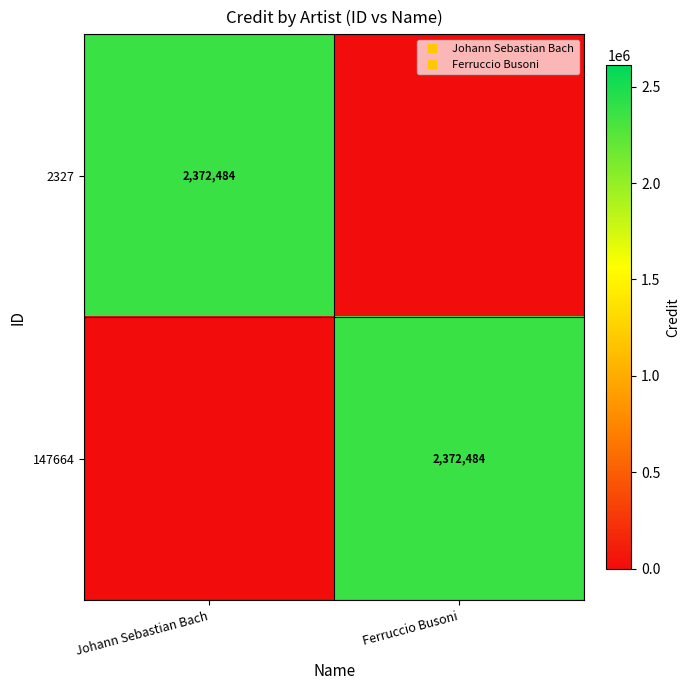

How many positive values does the 2327 series have?

1